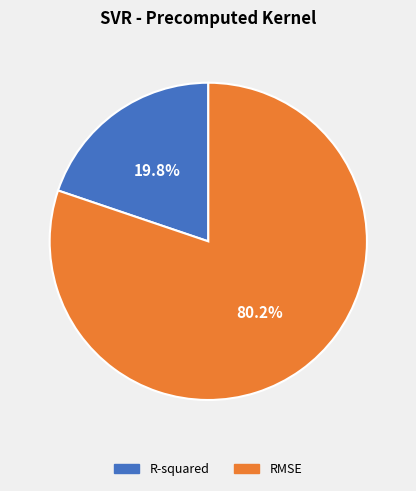

Count the number of slices in the pie.

2